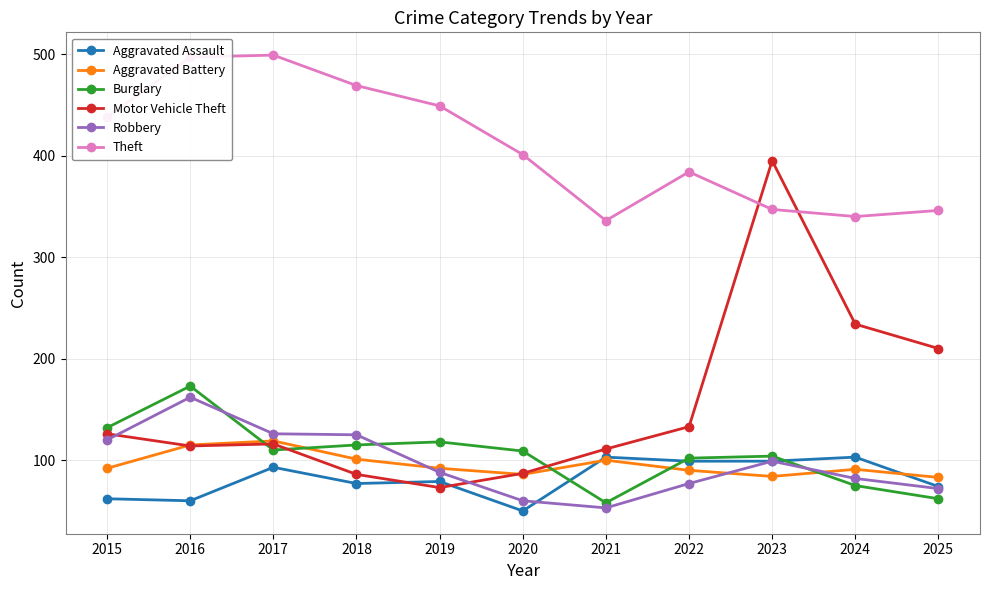

True or false: Burglary and Robbery cross at least once.

True